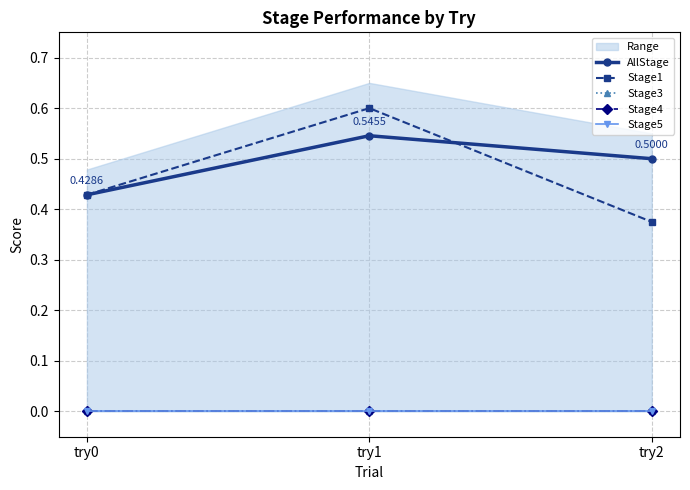

Which series has the largest total across all categories?

AllStage